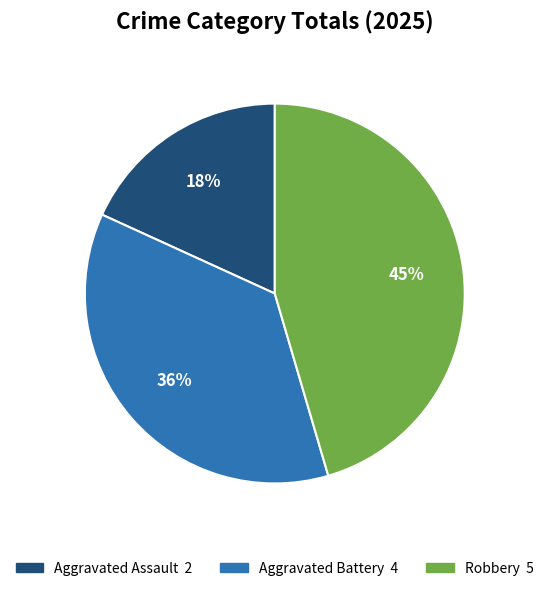

To the nearest percent, what percentage of the pie is Robbery?

45%